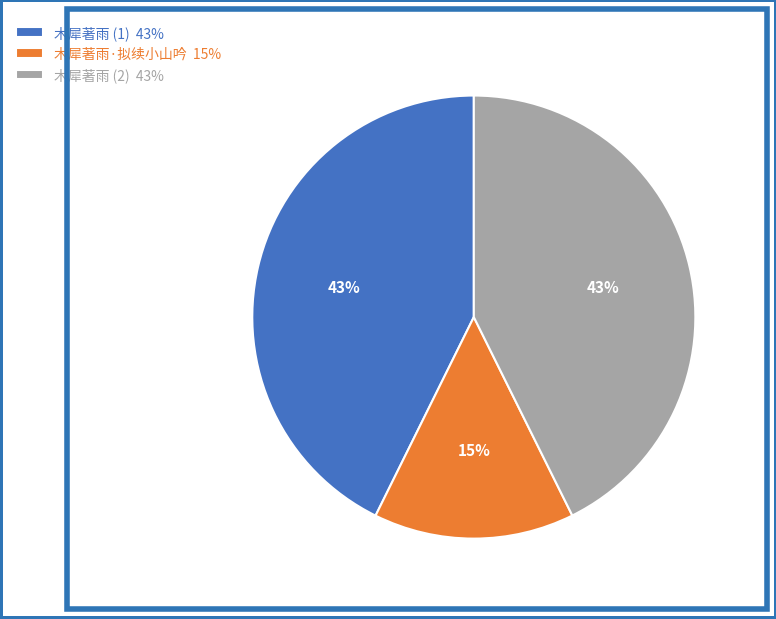

Combined, do 木犀著雨·拟续小山吟 15% and 木犀著雨 (2) 43% account for over 50%?

Yes